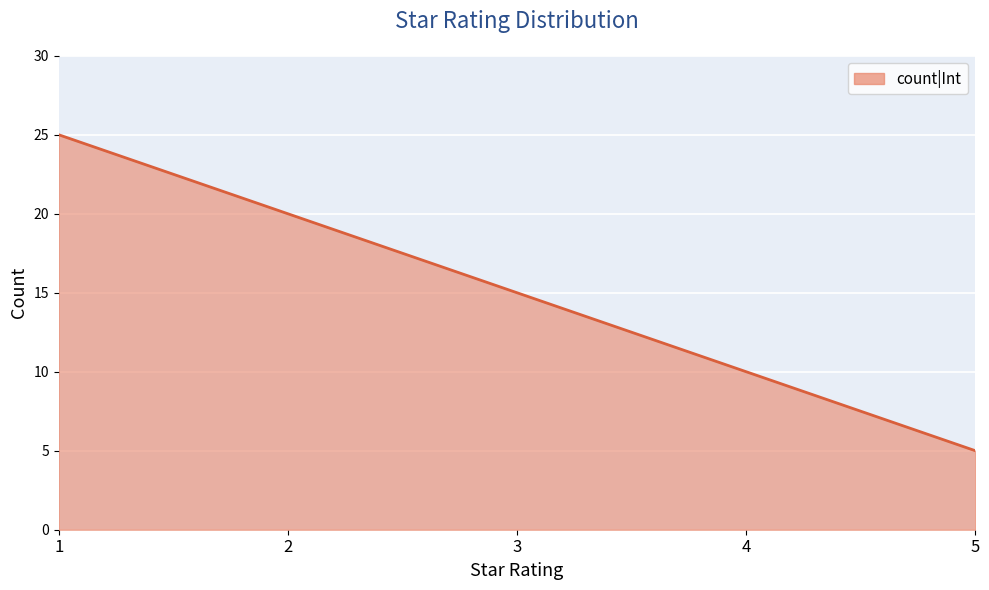

Reading left to right, transcribe all the data shown in this chart.

25	20	15	10	5